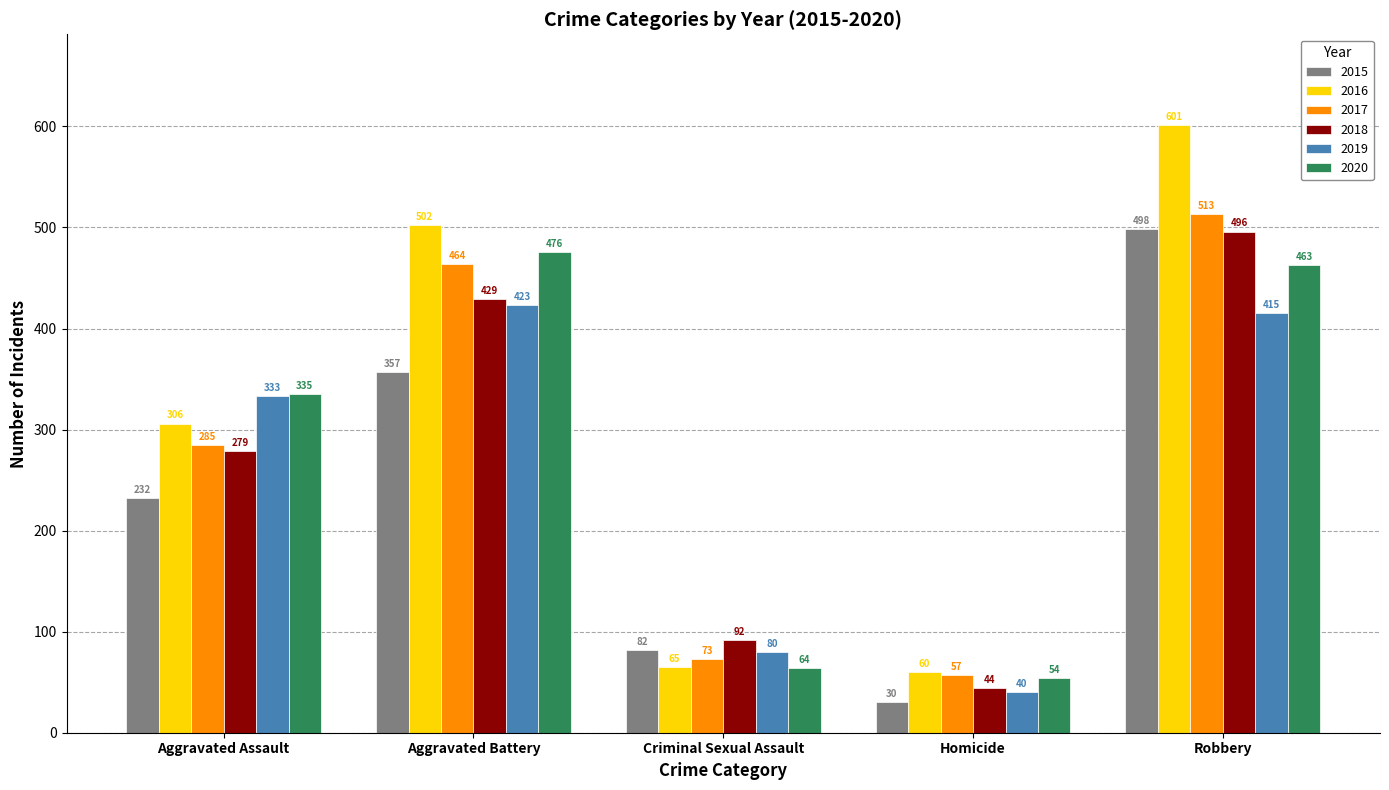

The value of 2016 at Aggravated Battery is 502. True or false?

True